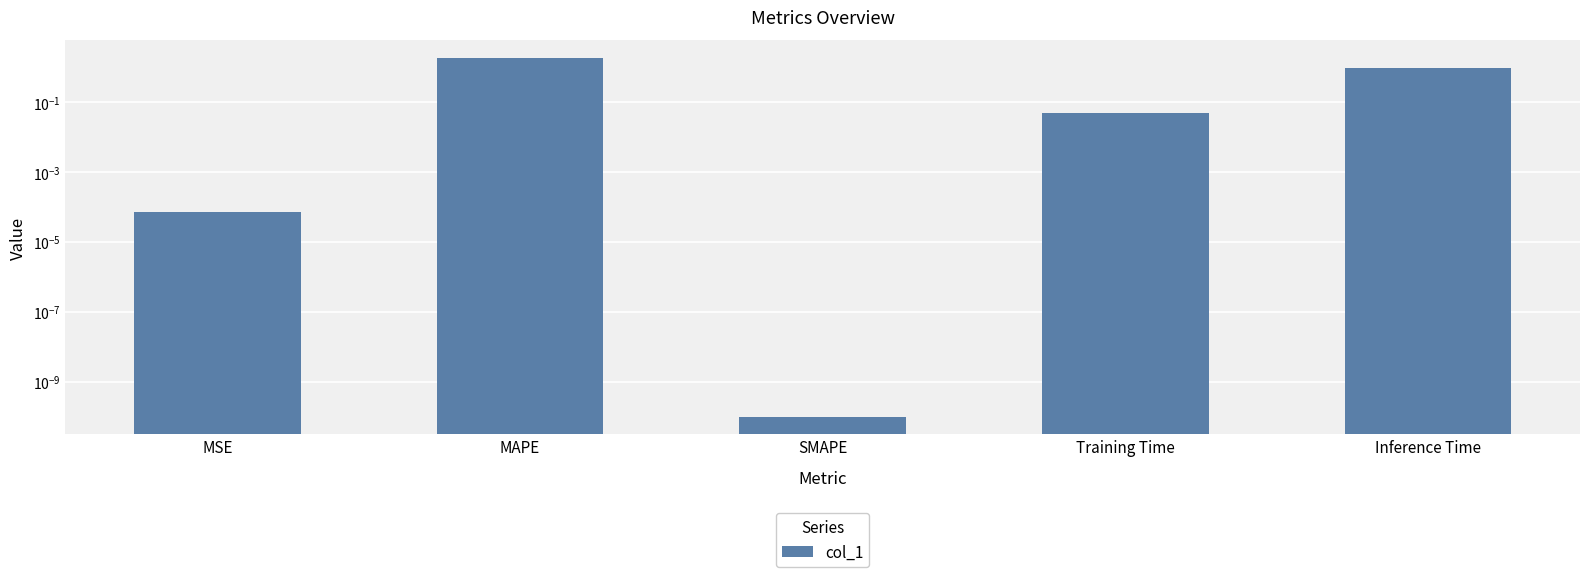

What is the difference between the values at Inference Time and MAPE?

0.9